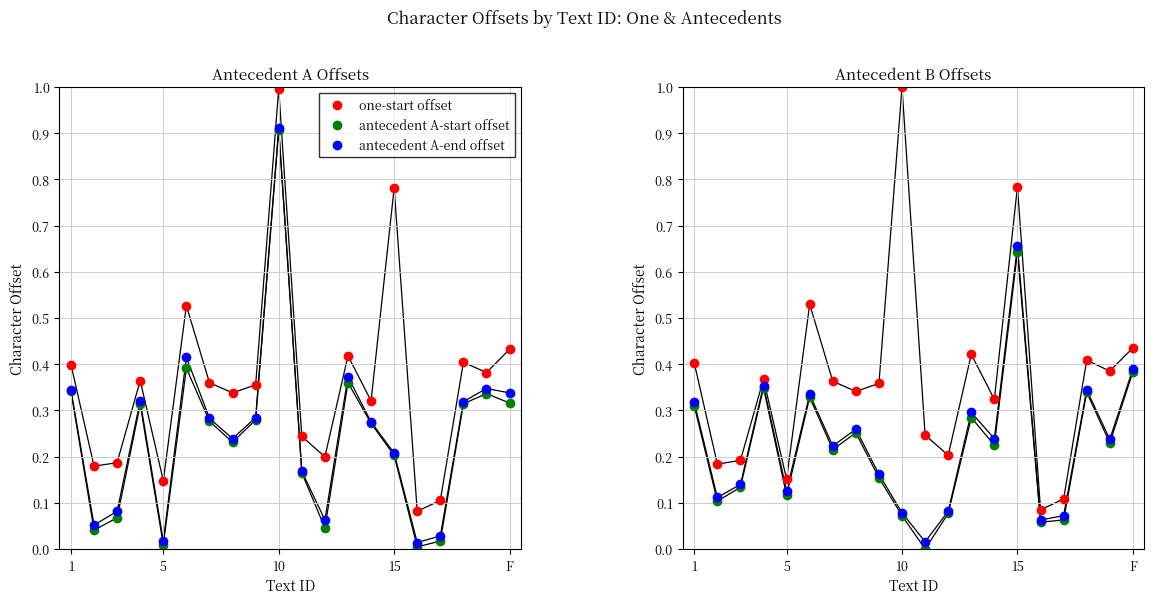

Reading left to right, what are all the values shown in this chart?

one-start offset: 0.4	0.2	0.2	0.4	0.1	0.5	0.4	0.3	0.4	1.0	0.2	0.2	0.4	0.3	0.8	0.1	0.1	0.4	0.4	0.4
antecedent A-start offset: 0.3	0.0	0.1	0.3	0.0	0.4	0.3	0.2	0.3	0.9	0.2	0.0	0.4	0.3	0.2	0.0	0.0	0.3	0.3	0.3
antecedent A-end offset: 0.3	0.1	0.1	0.3	0.0	0.4	0.3	0.2	0.3	0.9	0.2	0.1	0.4	0.3	0.2	0.0	0.0	0.3	0.3	0.3
one-end offset: 0.4	0.2	0.2	0.4	0.2	0.5	0.4	0.3	0.4	1.0	0.2	0.2	0.4	0.3	0.8	0.1	0.1	0.4	0.4	0.4
antecedent B-start offset: 0.3	0.1	0.1	0.3	0.1	0.3	0.2	0.3	0.2	0.1	0.0	0.1	0.3	0.2	0.6	0.1	0.1	0.3	0.2	0.4
antecedent B-end offset: 0.3	0.1	0.1	0.4	0.1	0.3	0.2	0.3	0.2	0.1	0.0	0.1	0.3	0.2	0.7	0.1	0.1	0.3	0.2	0.4